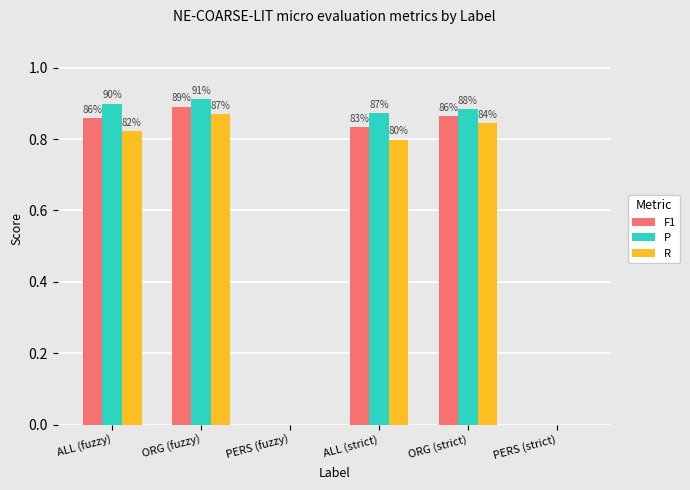

Are the bars horizontal?

No